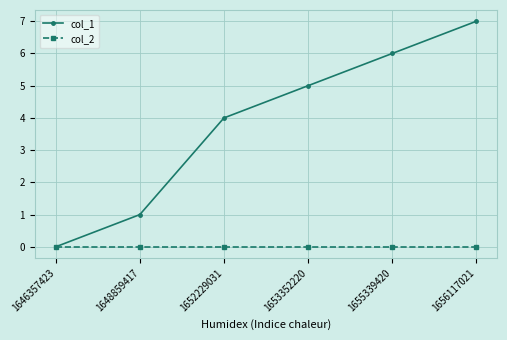

Reading left to right, transcribe all the data shown in this chart.

col_1: 0	1	4	5	6	7
col_2: 0	0	0	0	0	0